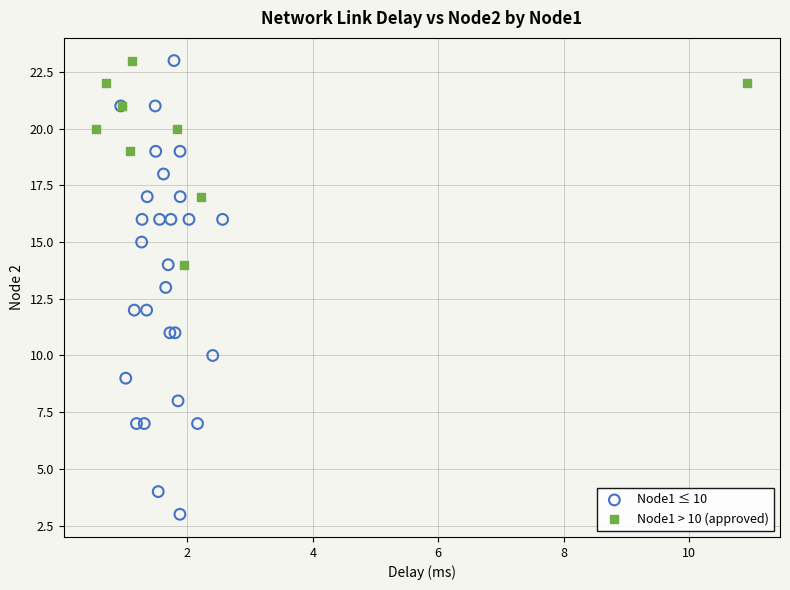

Which series reaches the minimum Y coordinate?

Node1 ≤ 10